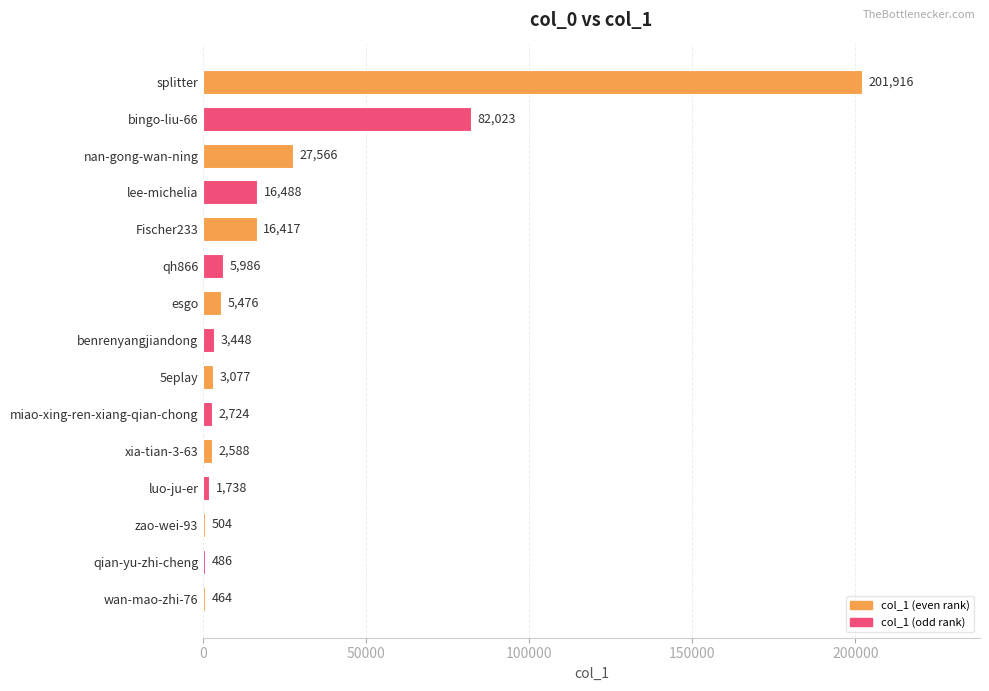

The chart shows a value of 16417 at Fischer233. True or false?

True